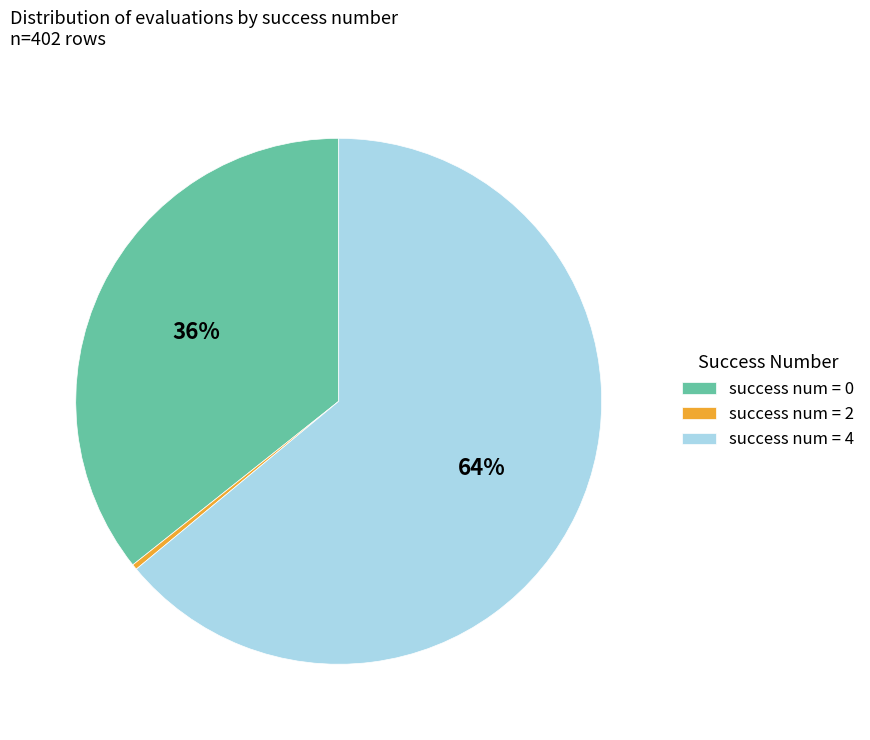

Is it true that success num = 4 is 64% of the pie?

True